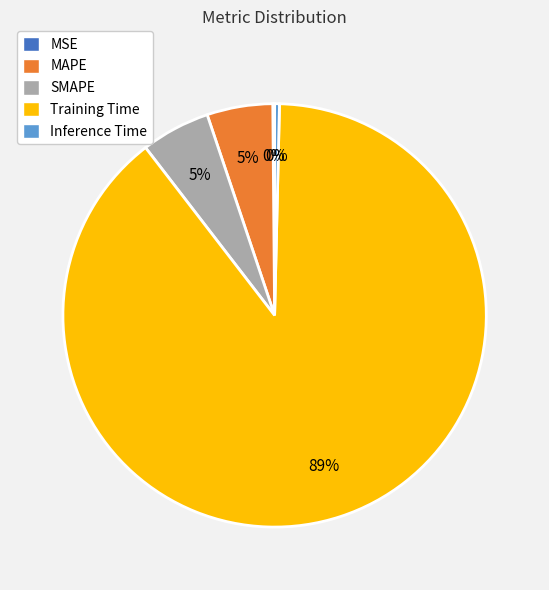

To the nearest percent, what is the average slice percentage?

20%